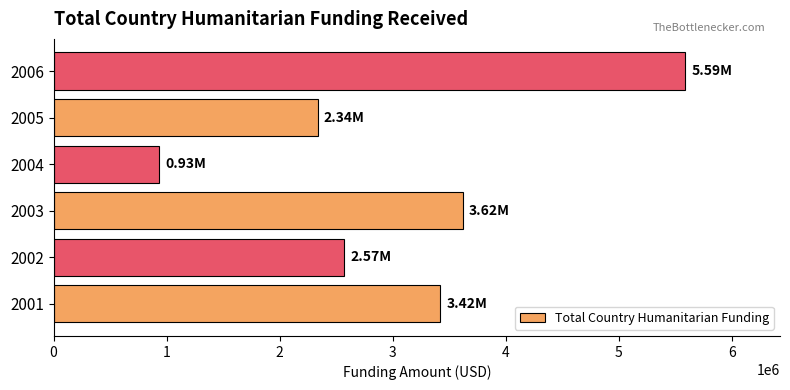

Approximately how many times larger is the value at 2006 compared to 2004?

6.0